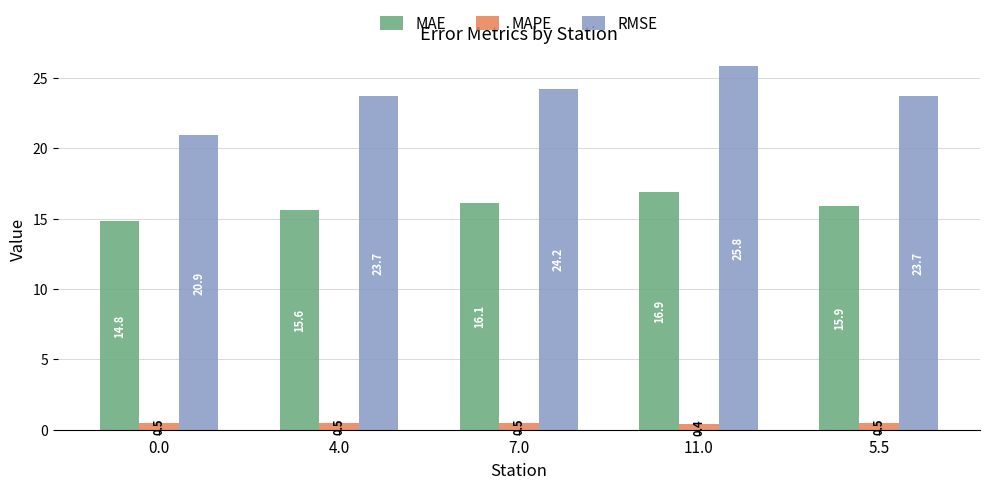

How many groups of bars are there?

5